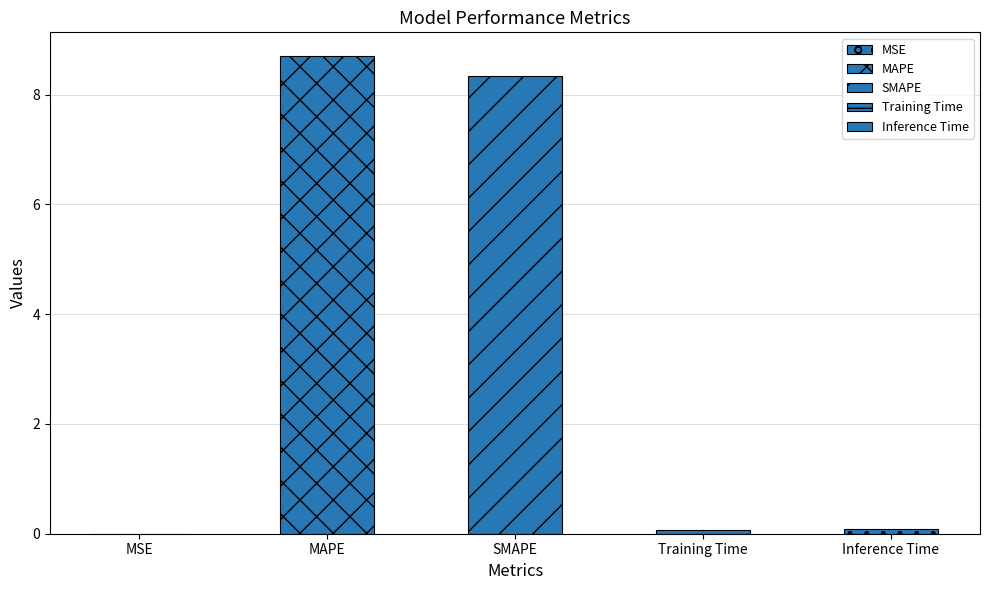

The value at Training Time is 0.1. True or false?

True